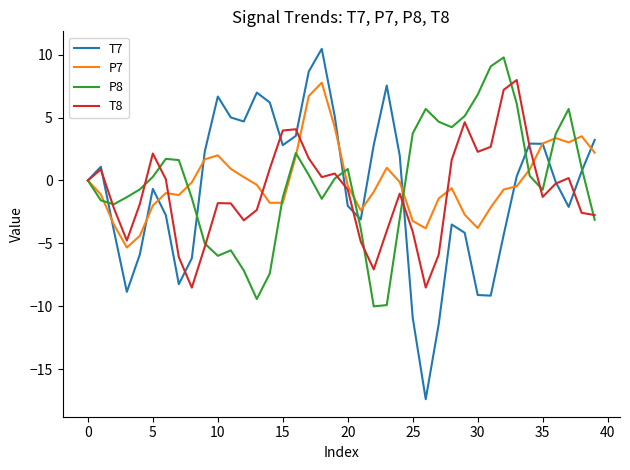

True or false: P8 has more than 1 points higher than both neighbors.

True